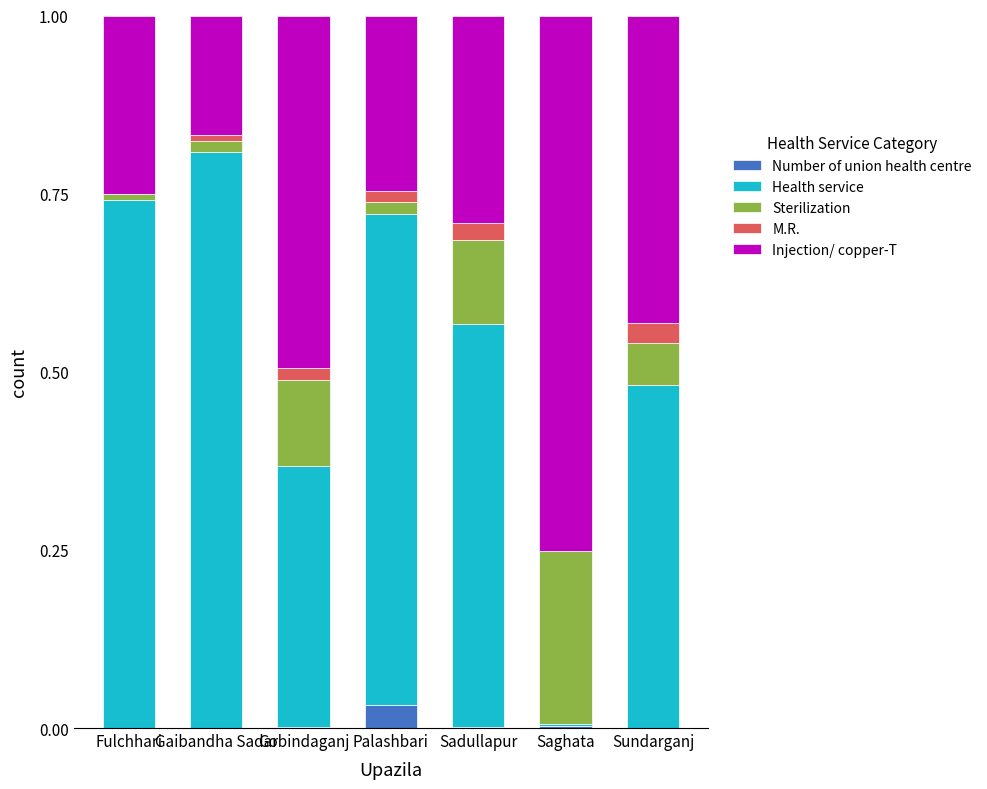

What is the total value across all series at Sadullapur?

1.0